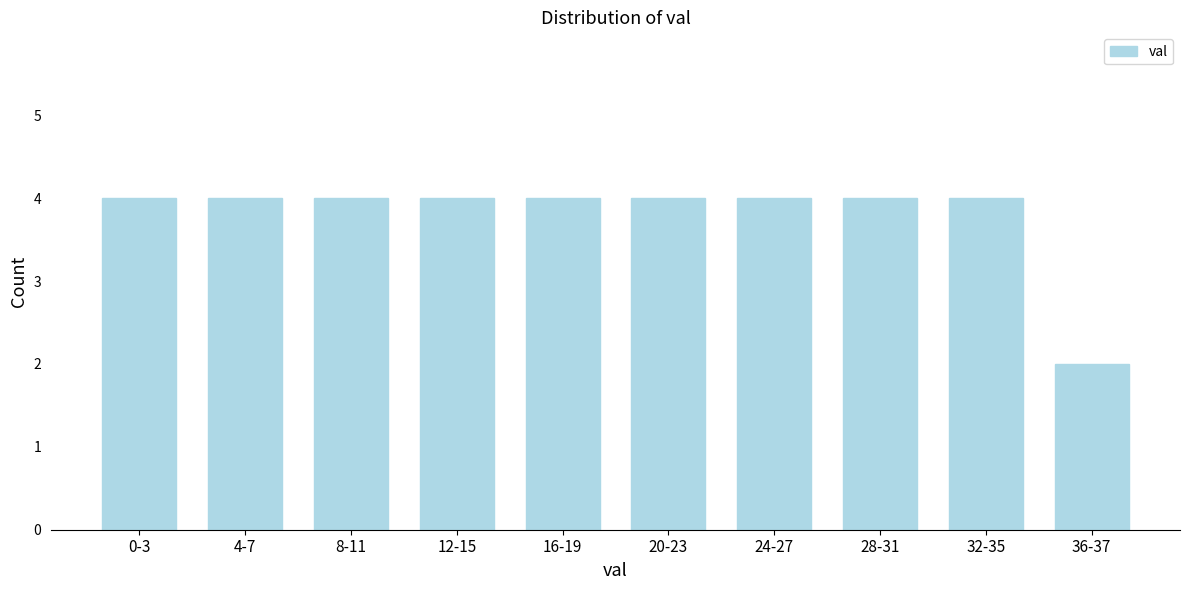

Reading left to right, what are all the values shown in this chart?

0-3=4	4-7=4	8-11=4	12-15=4	16-19=4	20-23=4	24-27=4	28-31=4	32-35=4	36-37=2